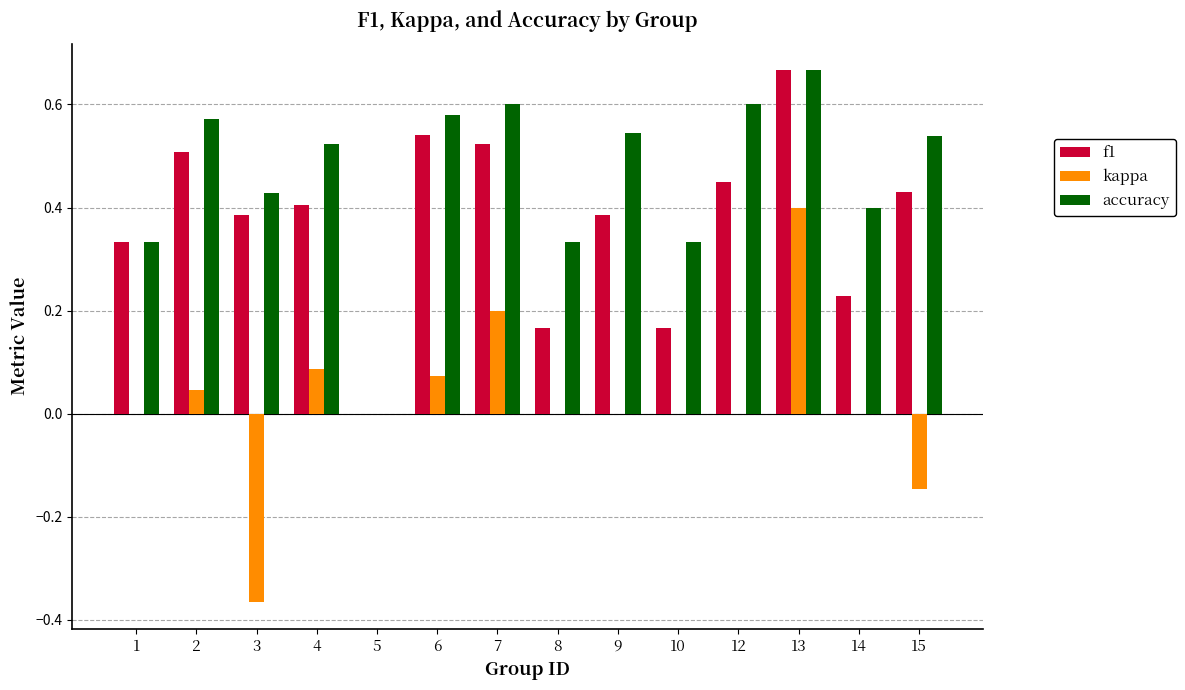

What is the sum of all accuracy values?

6.5